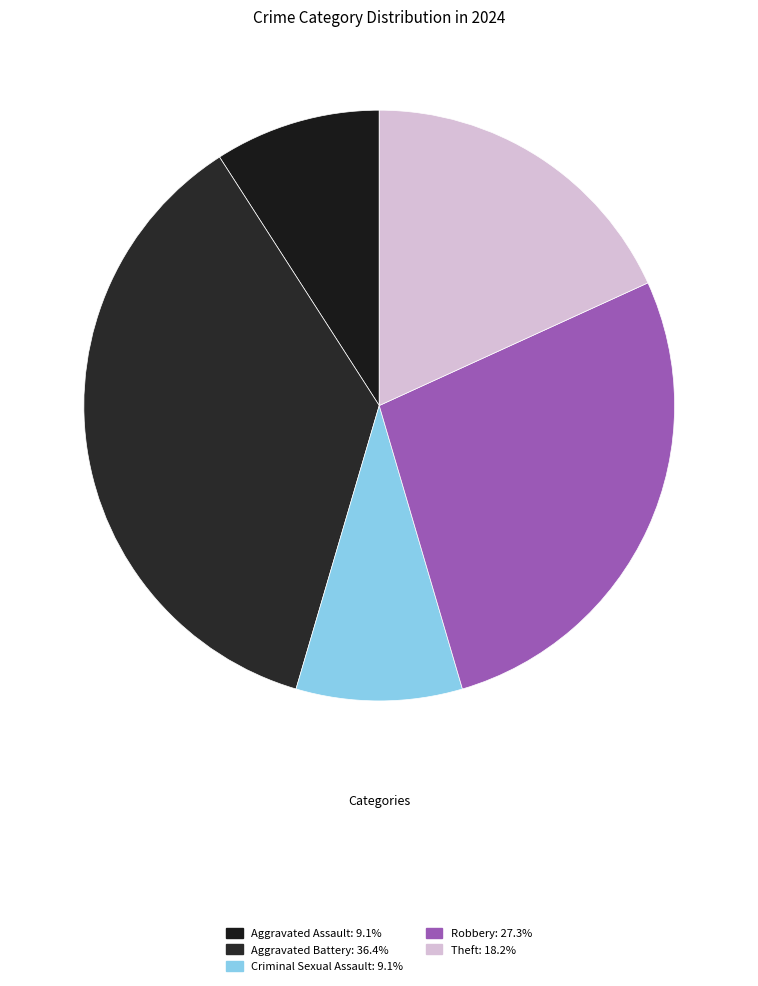

How many slices are in this pie chart?

5